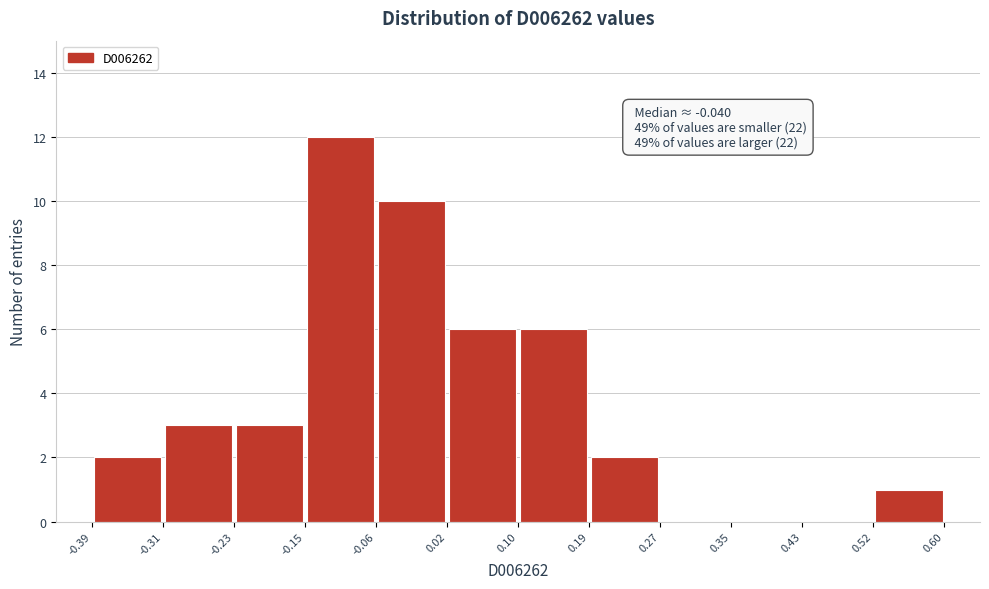

Which range on the x-axis has the tallest bar?

-0.15 to -0.06